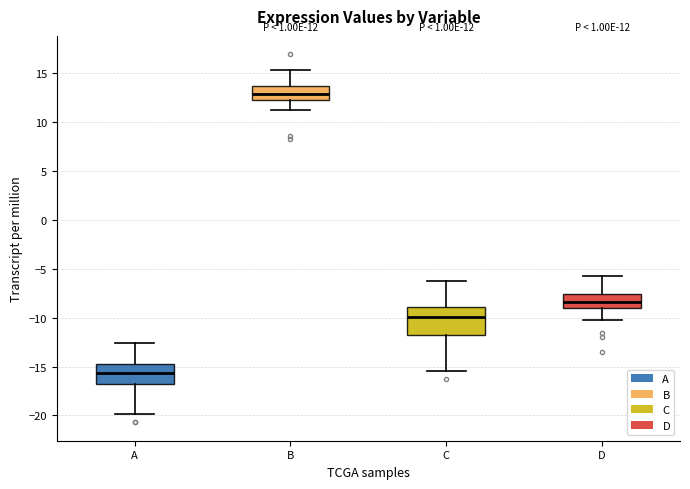

Which box has the lowest median line?

A